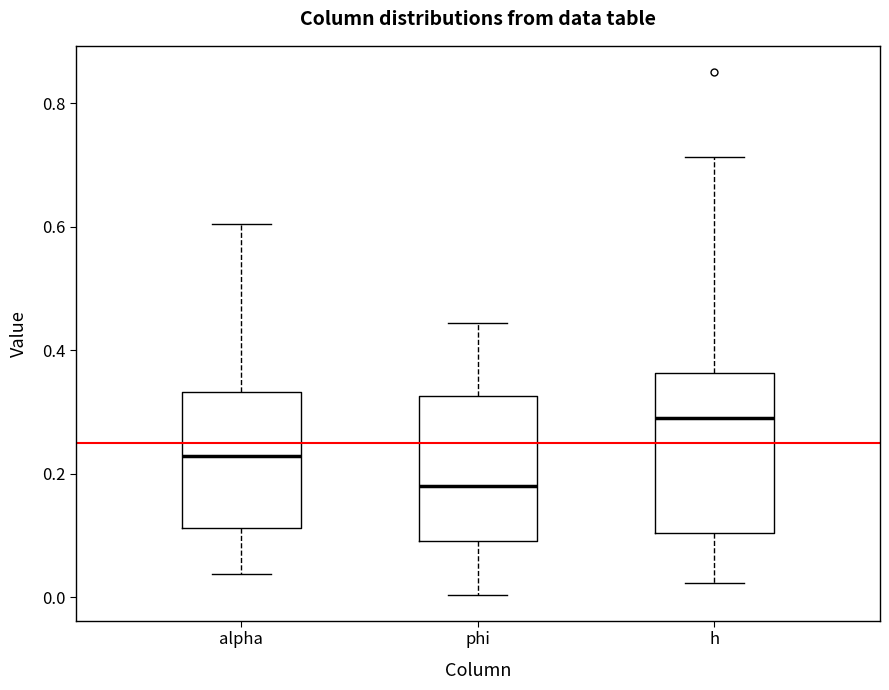

Reading left to right, transcribe this box plot: for each box, give where its median line is, the range the box spans, and where its two whiskers end, as read against the y-axis. The values are not printed on the chart, so give them approximately, as read against the axis.

alpha: median 0.22, box 0.12 to 0.34, whiskers 0.04 to 0.60
phi: median 0.18, box 0.10 to 0.32, whiskers 0.00 to 0.44
h: median 0.30, box 0.10 to 0.36, whiskers 0.02 to 0.72